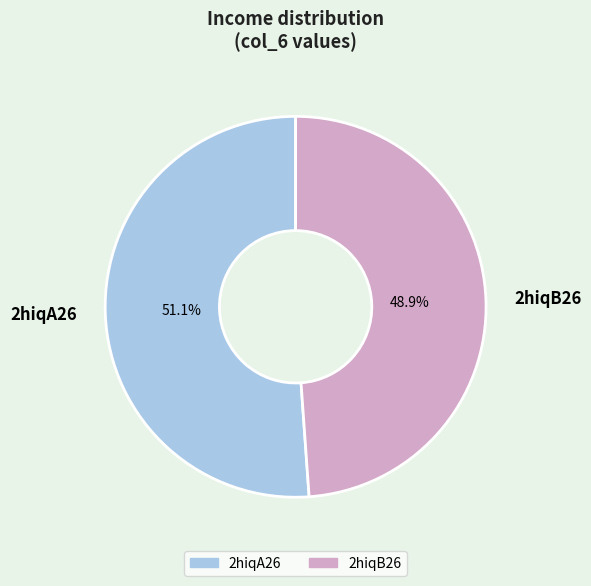

Count the number of slices in the pie.

2